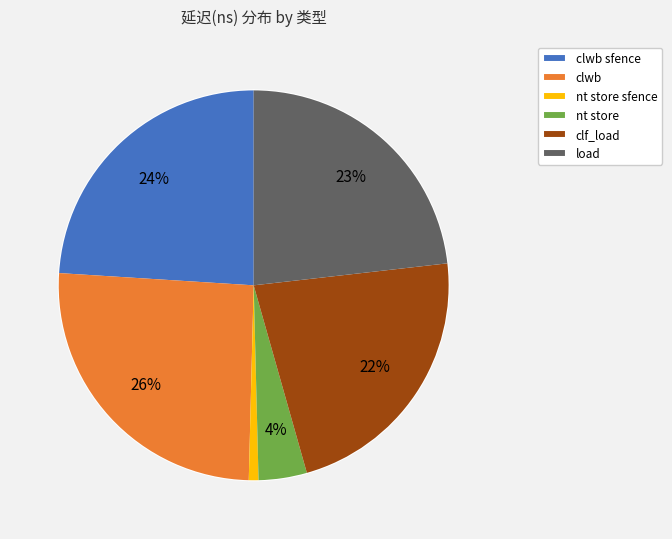

To the nearest percent, what is the combined percentage of clf_load and nt store sfence?

23%